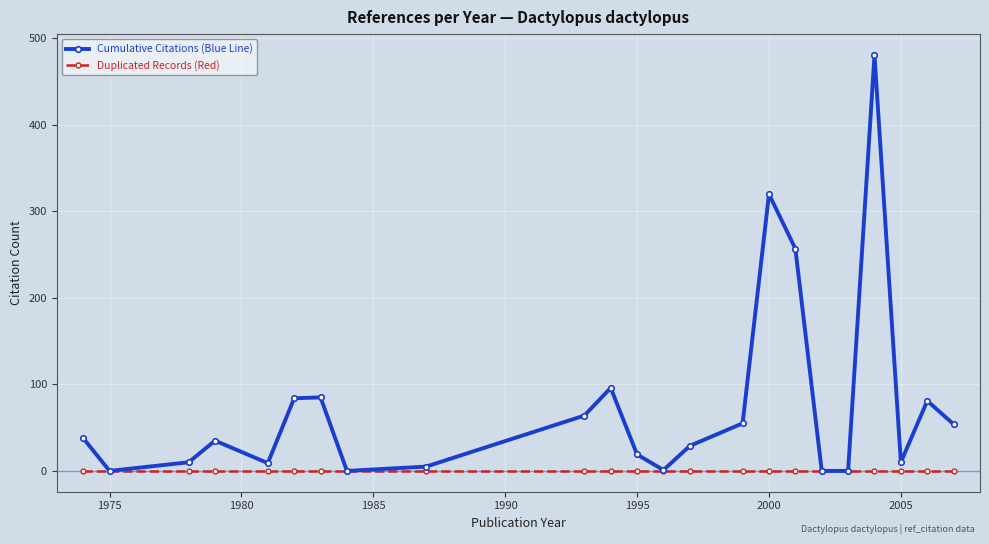

Which series has the largest total across all categories?

Cumulative Citations (Blue Line)